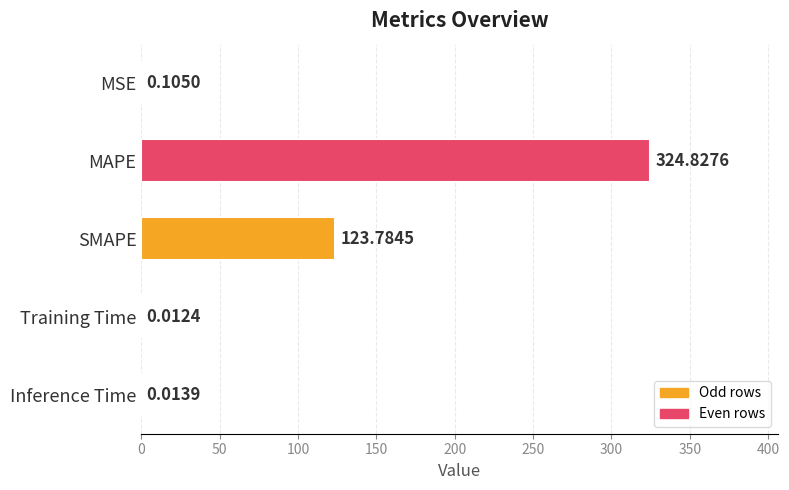

What is the sum of all values?

448.7